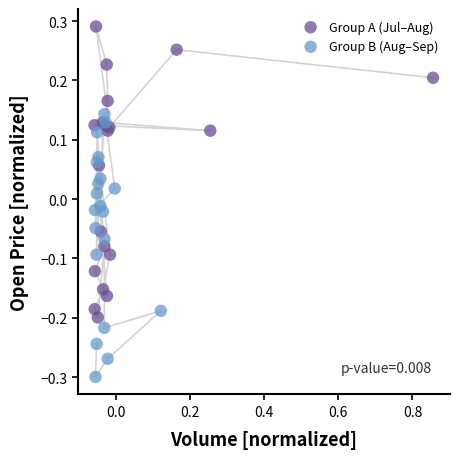

Which series contains the lowest Y value?

Group B (Aug–Sep)